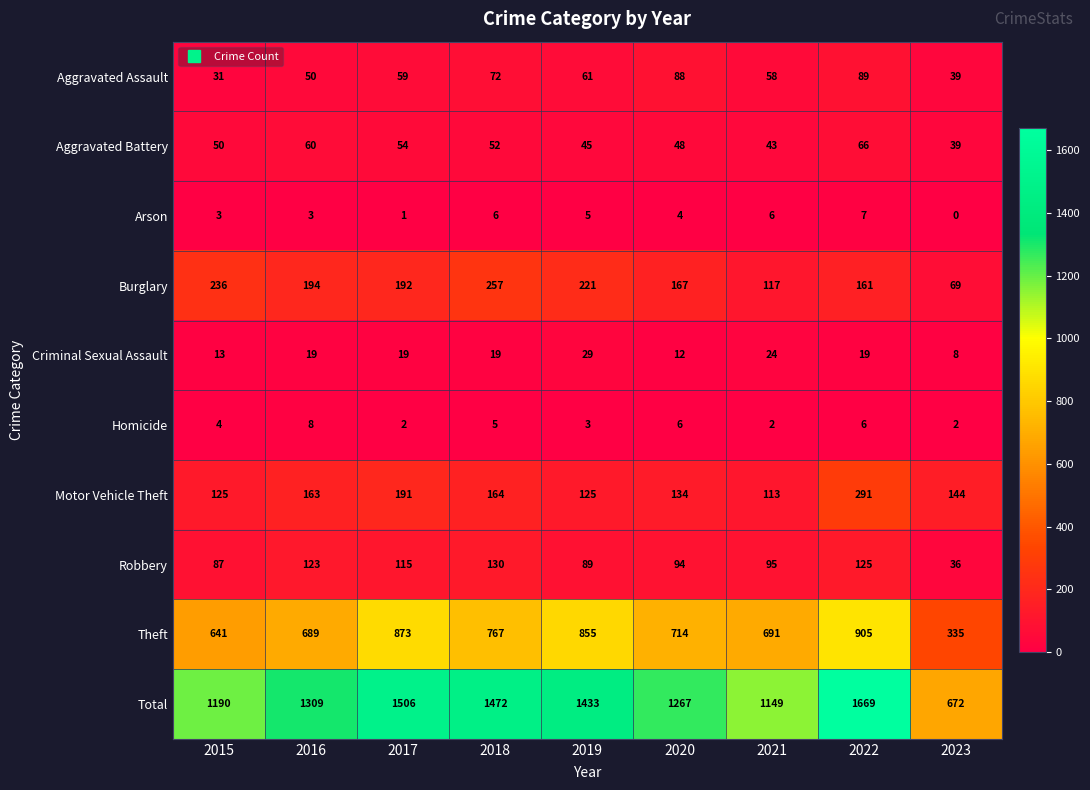

What is the sum of all Total values?

11667